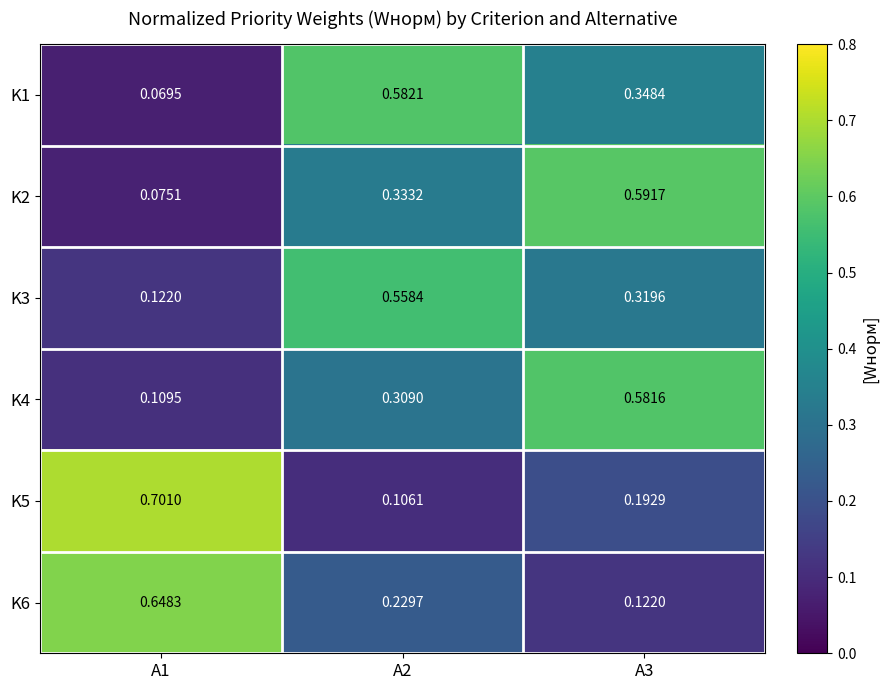

Is the value of K6 at A2 greater than the value of K2 at A1?

Yes